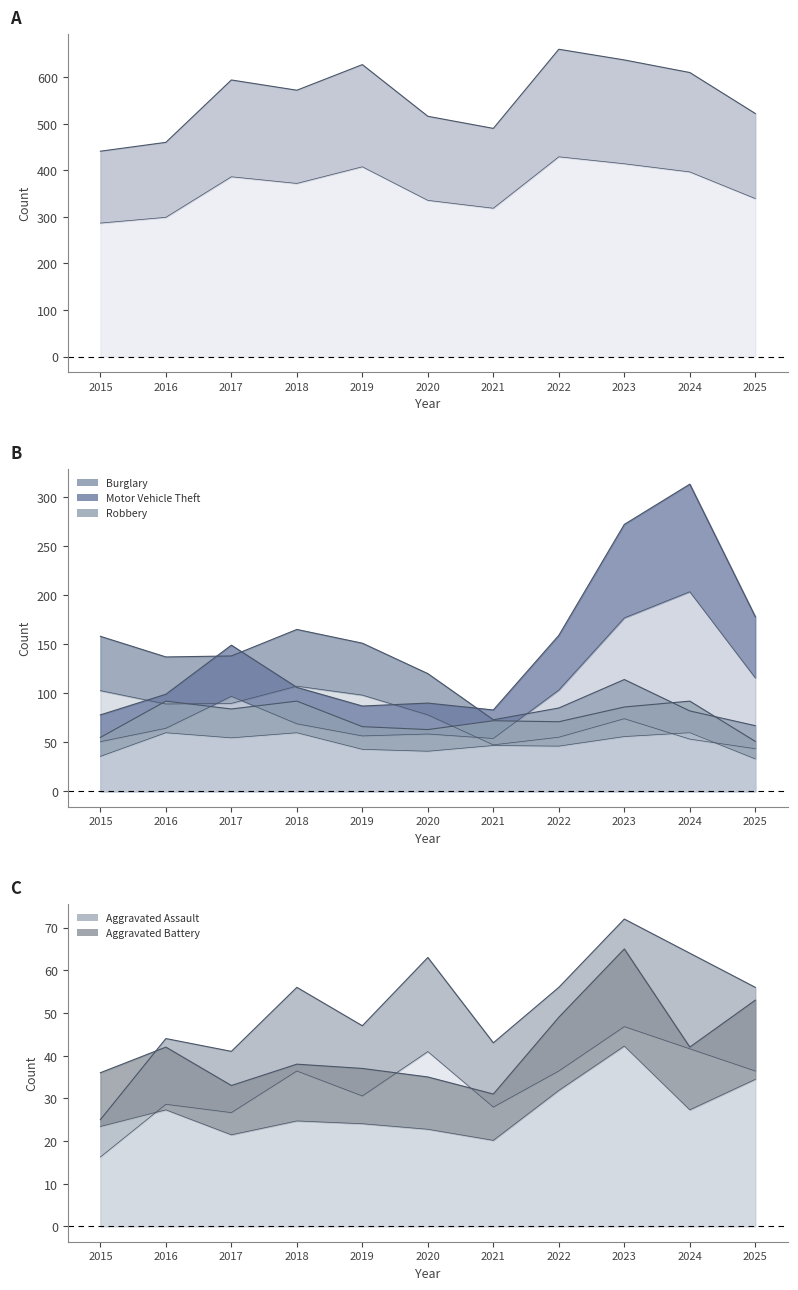

At which category does Aggravated Assault reach its first local valley?

2017